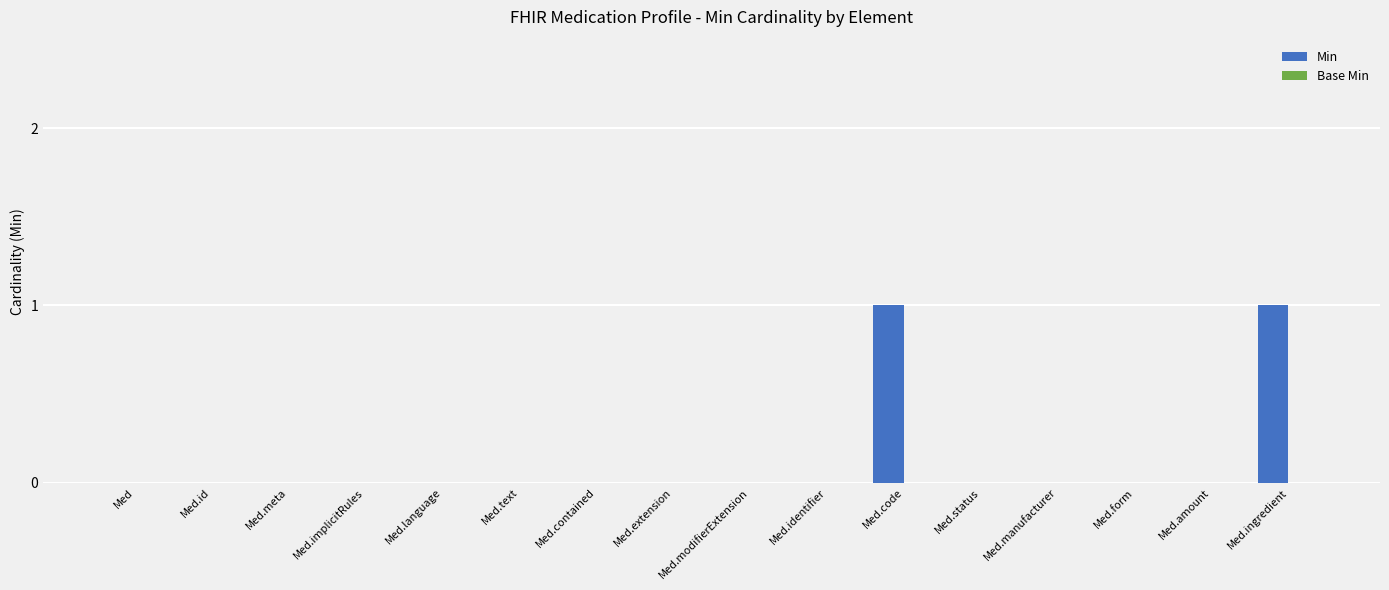

The value at Med.modifierExtension is -1. True or false?

False